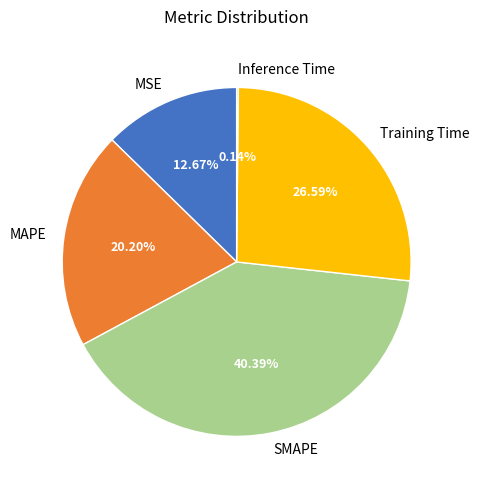

Which category has the biggest portion of the pie?

SMAPE